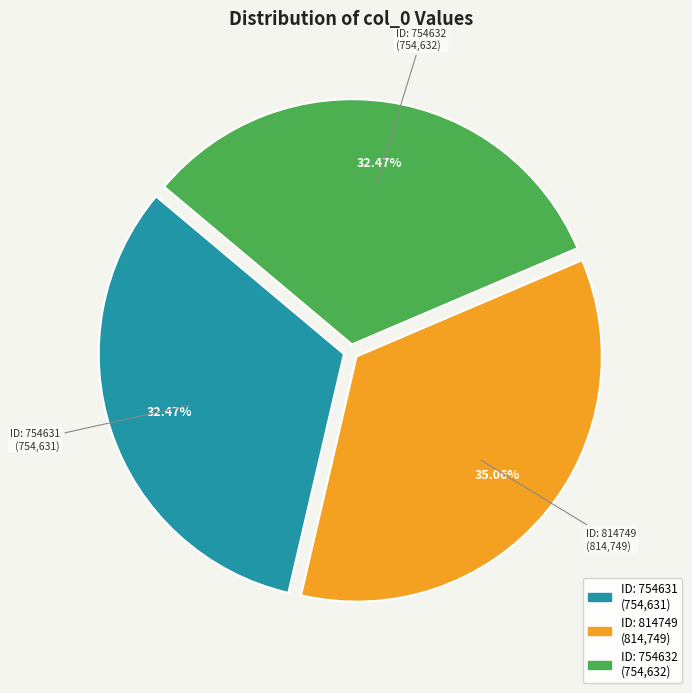

How many slices are in this pie chart?

3